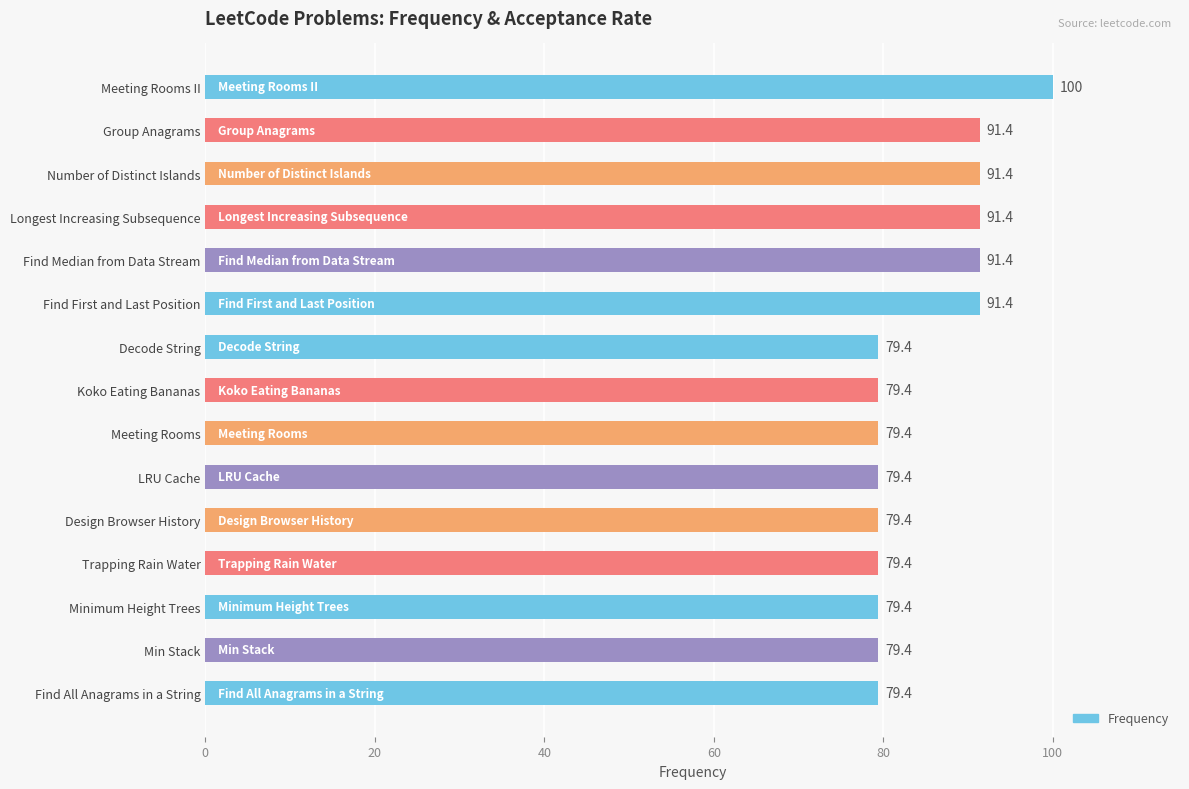

Approximately how many times larger is the value at Meeting Rooms II compared to Group Anagrams?

1.1